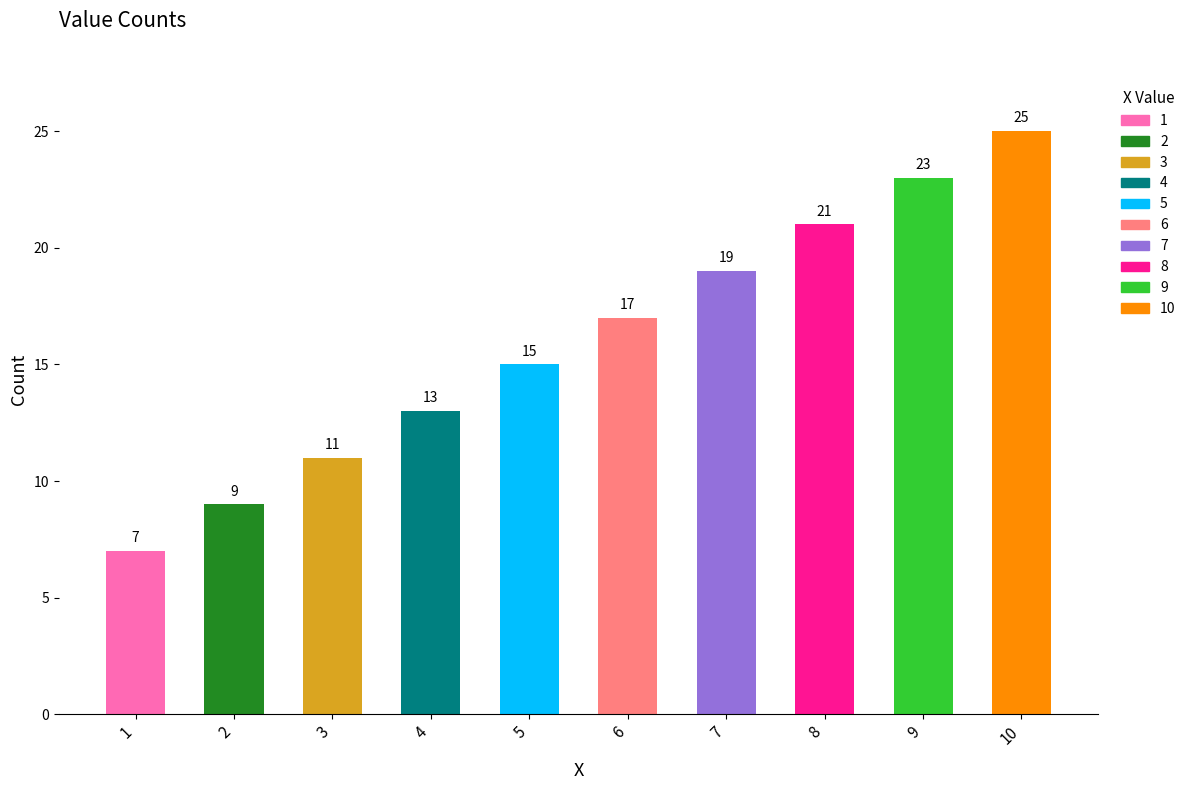

What is the sum of the values at 5 and 8?

36